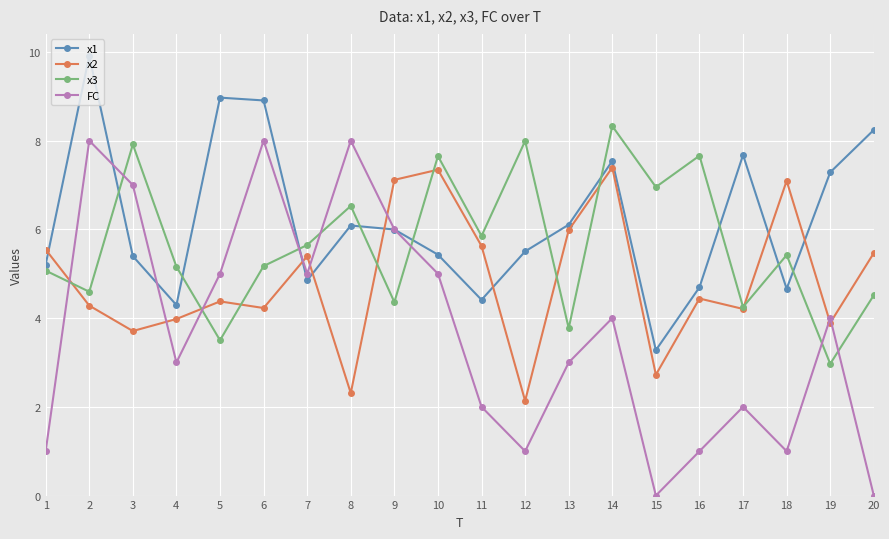

What are all the series names shown in the legend?

x1, x2, x3, FC